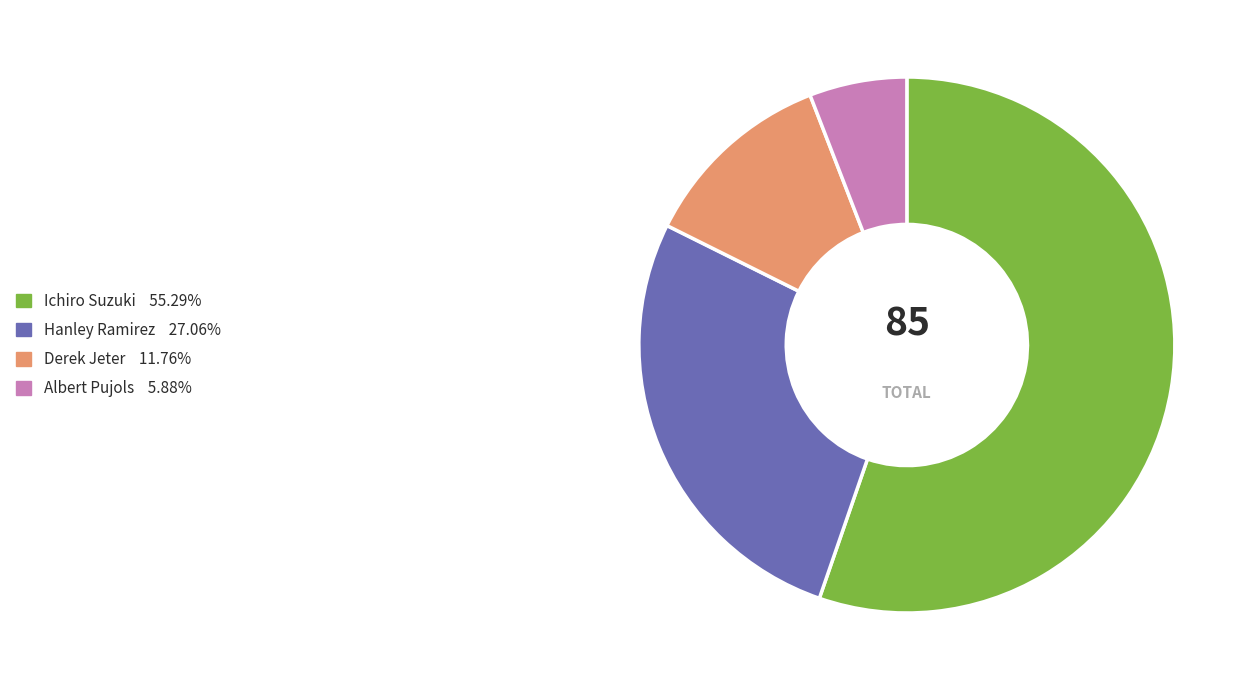

How many segments does this pie chart have?

4